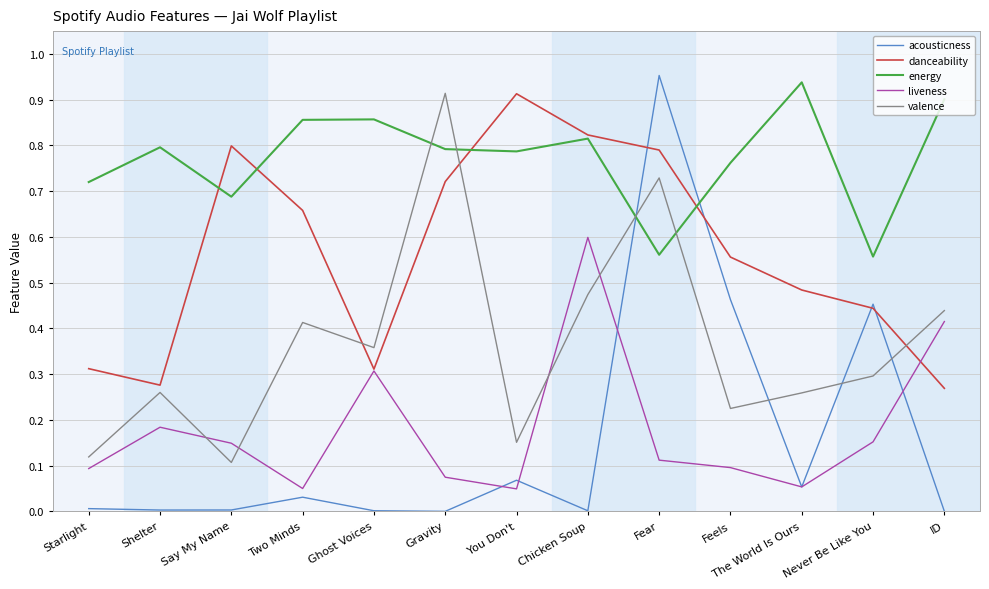

Does the chart display data point markers on the line(s)?

No